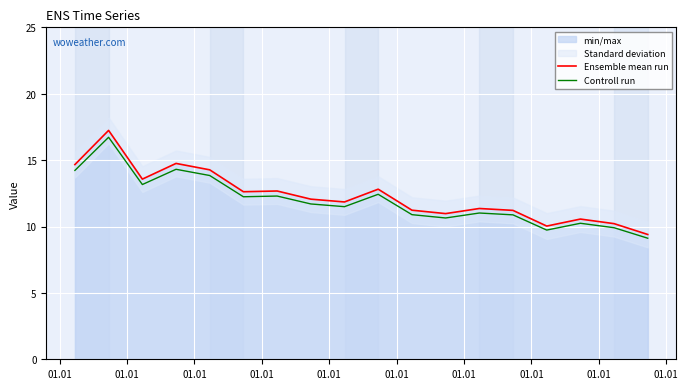

At how many categories does at least one series exceed 12?

9